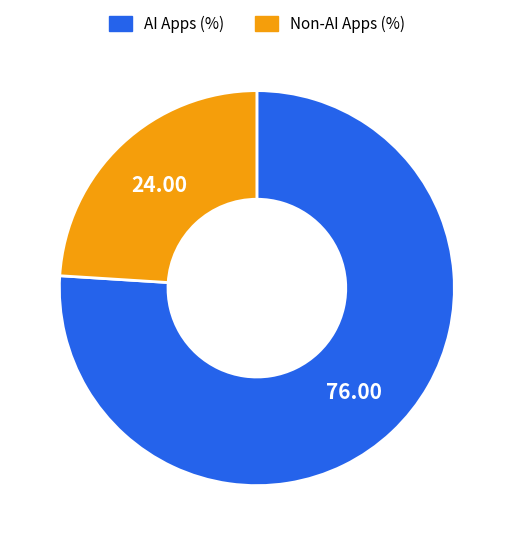

Combined, do AI Apps (%) and Non-AI Apps (%) account for over 50%?

Yes